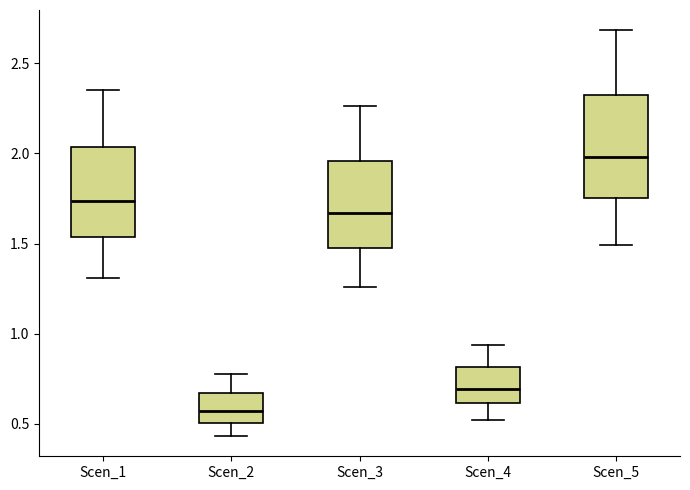

Reading left to right, read every box against the y-axis: the position of its median line, the range the box covers, and the ends of its whiskers. The values are not printed on the chart, so give them approximately, as read against the axis.

Scen_1: median 1.75, box 1.55 to 2.05, whiskers 1.30 to 2.35
Scen_2: median 0.55, box 0.50 to 0.65, whiskers 0.45 to 0.80
Scen_3: median 1.65, box 1.50 to 1.95, whiskers 1.25 to 2.25
Scen_4: median 0.70, box 0.60 to 0.80, whiskers 0.50 to 0.95
Scen_5: median 2.00, box 1.75 to 2.30, whiskers 1.50 to 2.70